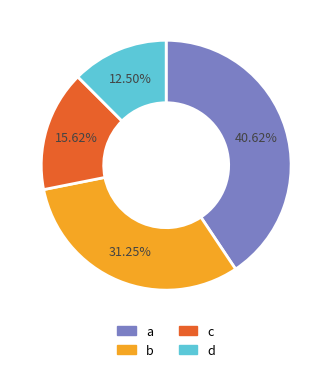

Do a and c together represent more than half of the pie?

Yes